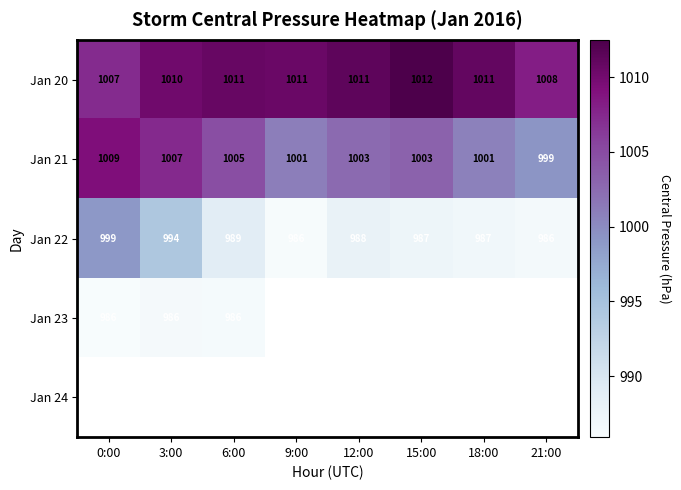

Read the Jan 22 value at 3:00.

994.3